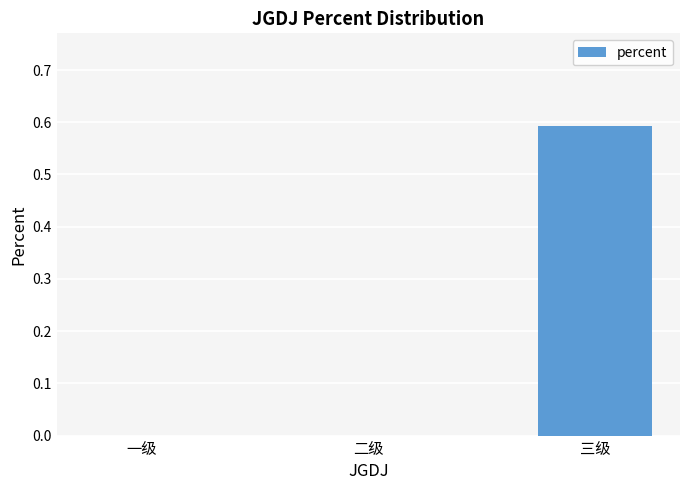

True or false: the data shows 0.0 at 二级.

True